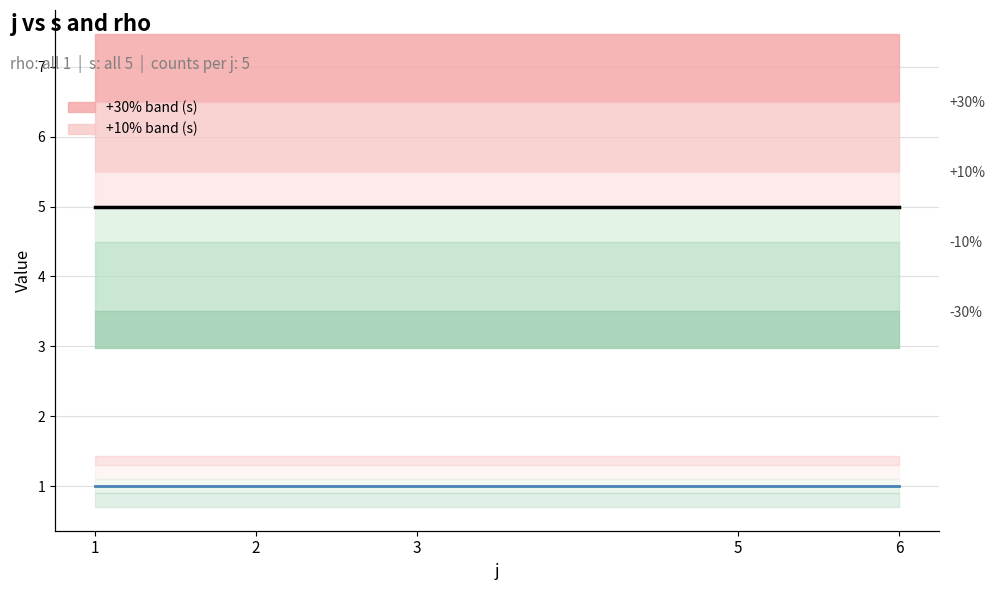

Rank the series by their maximum value, from lowest to highest.

rho (mean per j), s (mean per j)